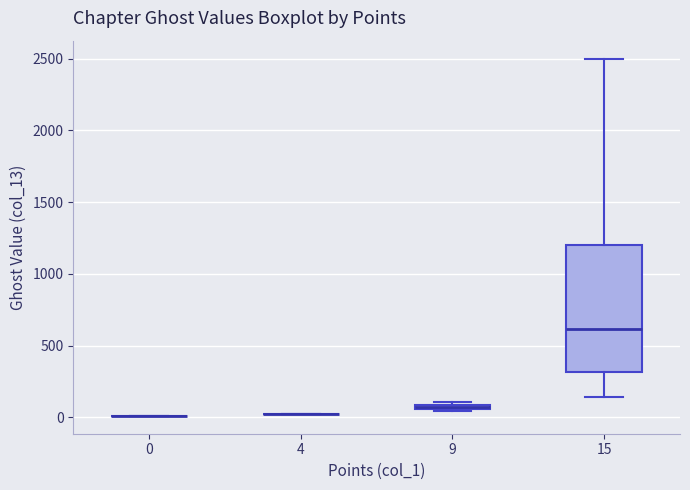

Where is the lower edge of the box at x = 9 on the y-axis? The values are not printed on the chart, so give them approximately, as read against the axis.

50